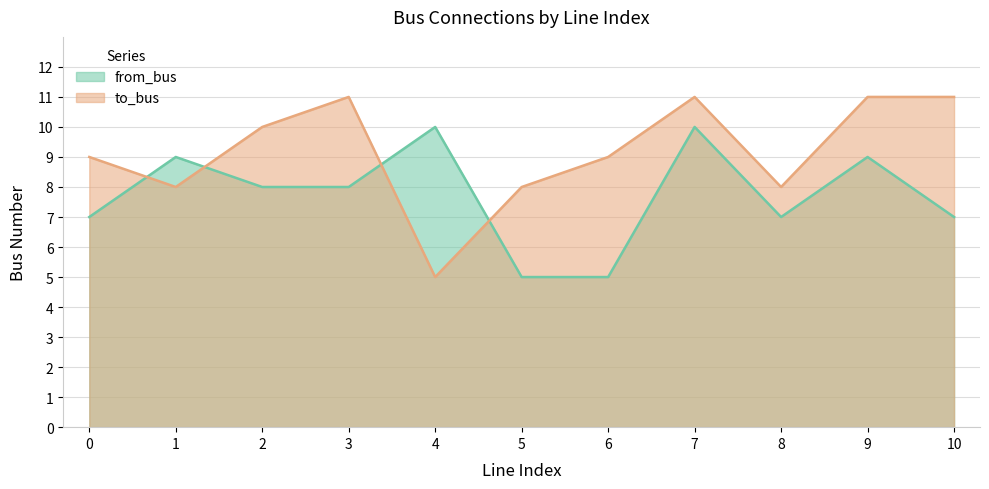

What is the sum of the to_bus values at 0 and 5?

17